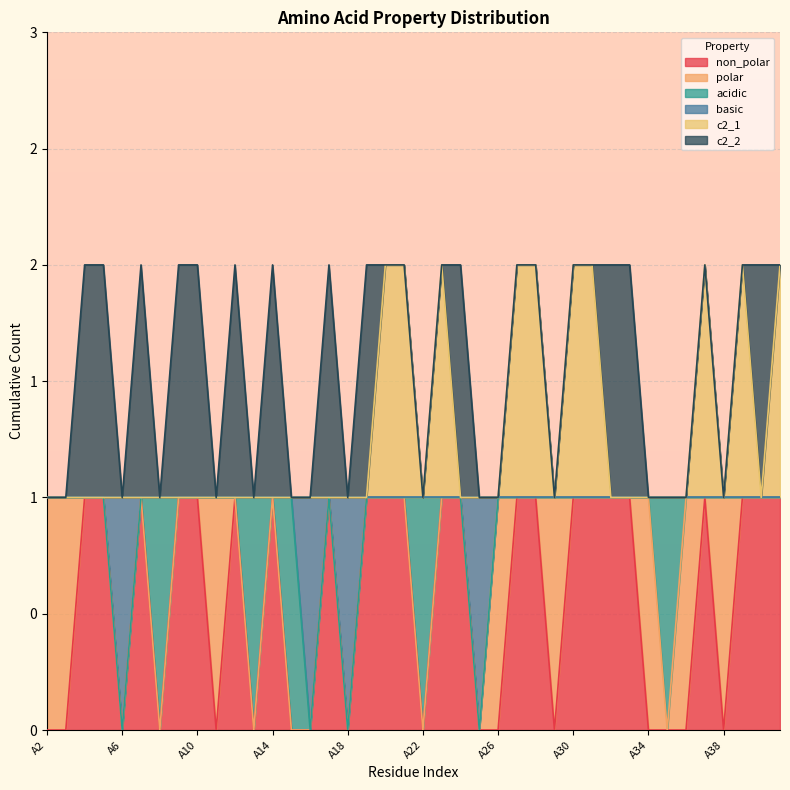

Does the chart have visible grid lines?

Yes